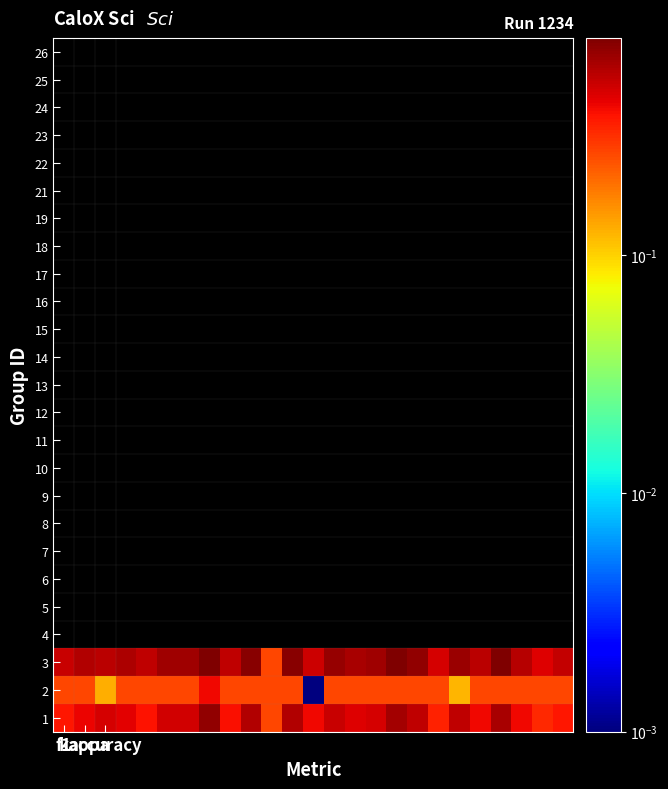

Rank the series by their maximum value, from highest to lowest.

3, 1, 2